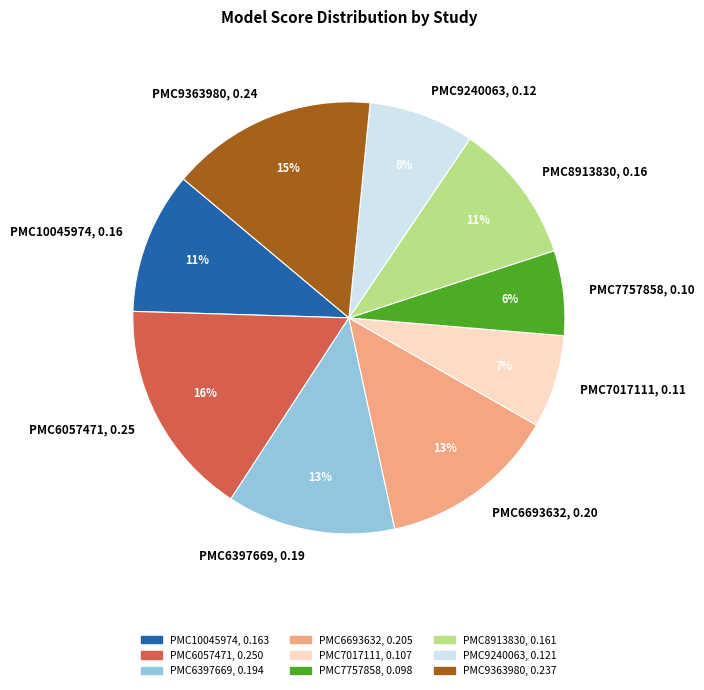

To the nearest percent, what is the combined percentage of PMC6693632, 0.20 and PMC8913830, 0.16?

24%